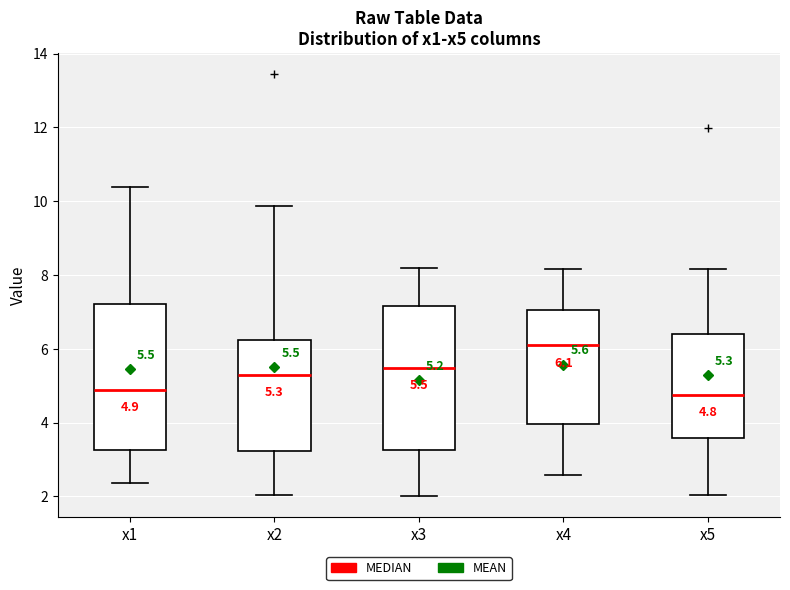

Which box has the highest median line?

x4